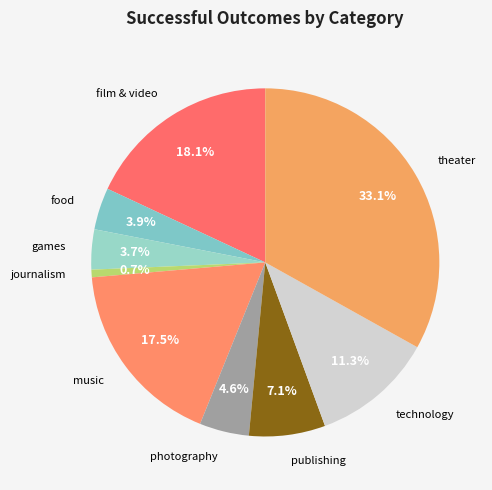

How many segments does this pie chart have?

9